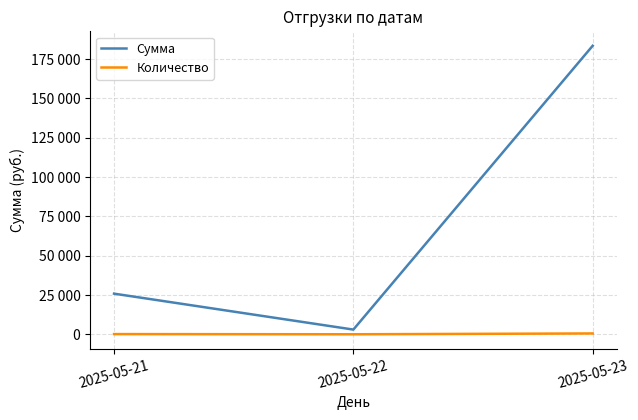

What are all the series names shown in the legend?

Сумма, Количество